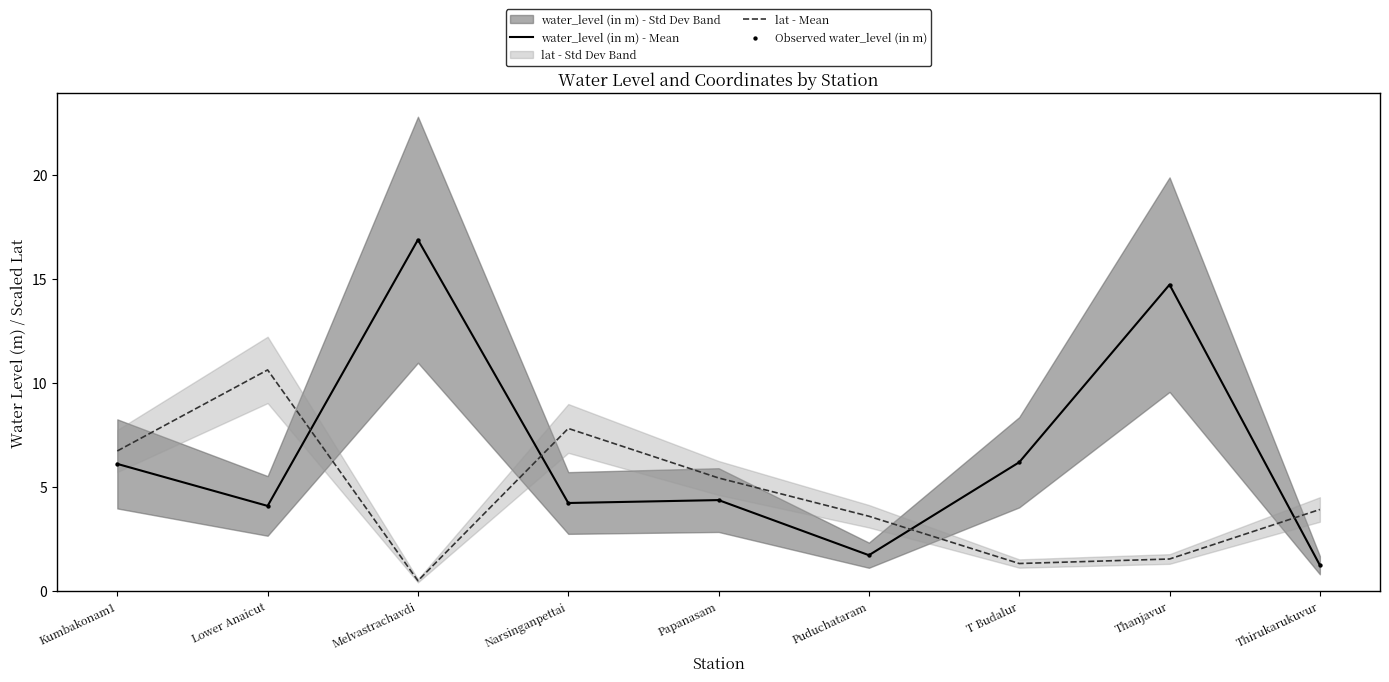

Which series has the largest total across all categories?

water_level (in m) - Mean